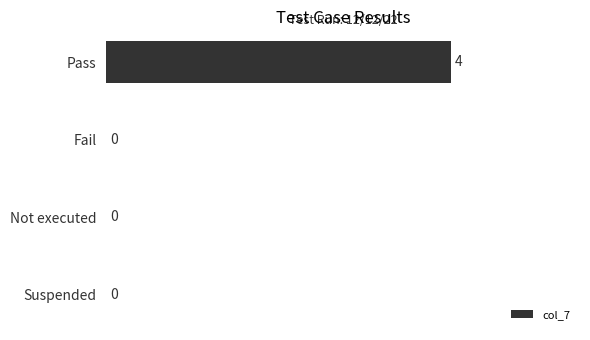

How many distinct data groups are displayed?

1